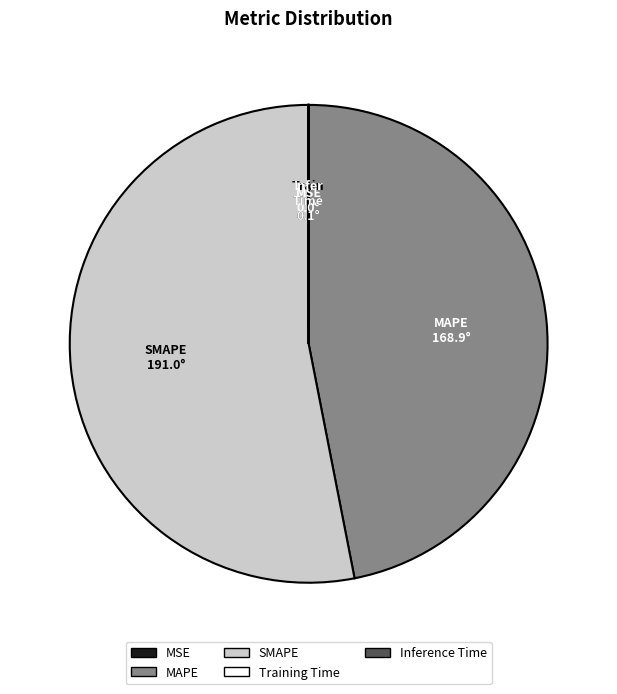

Is it true that MAPE is 34% of the pie?

False